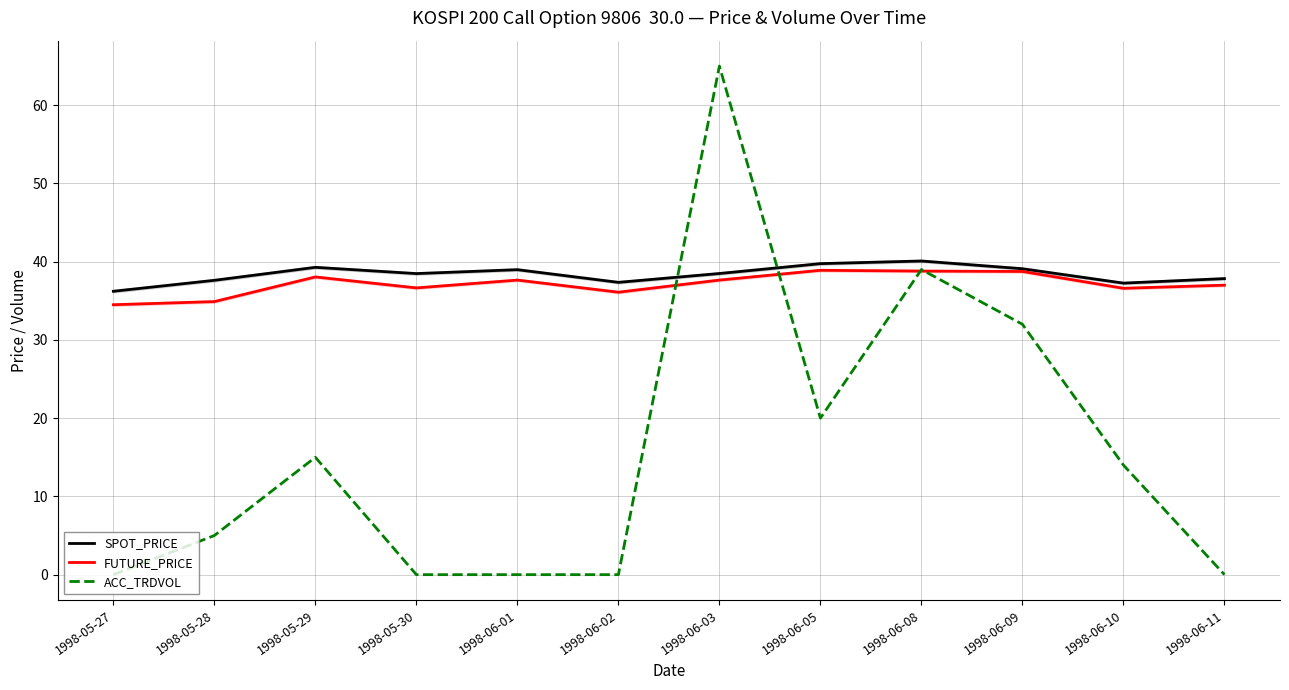

Where is the first local maximum for ACC_TRDVOL?

1998-05-29